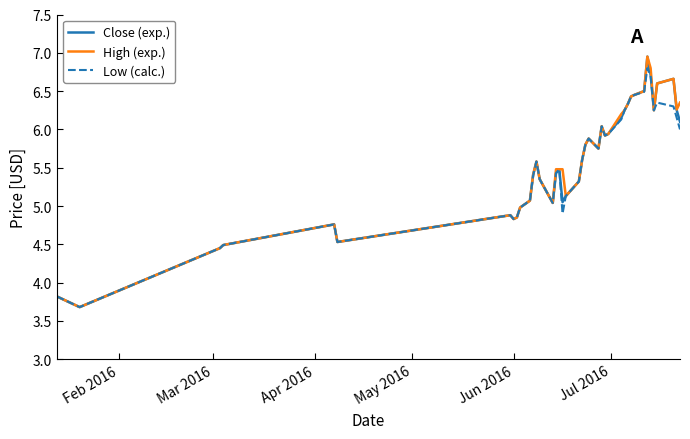

In Close (exp.), how many points are higher than both neighbors (excluding endpoints)?

8